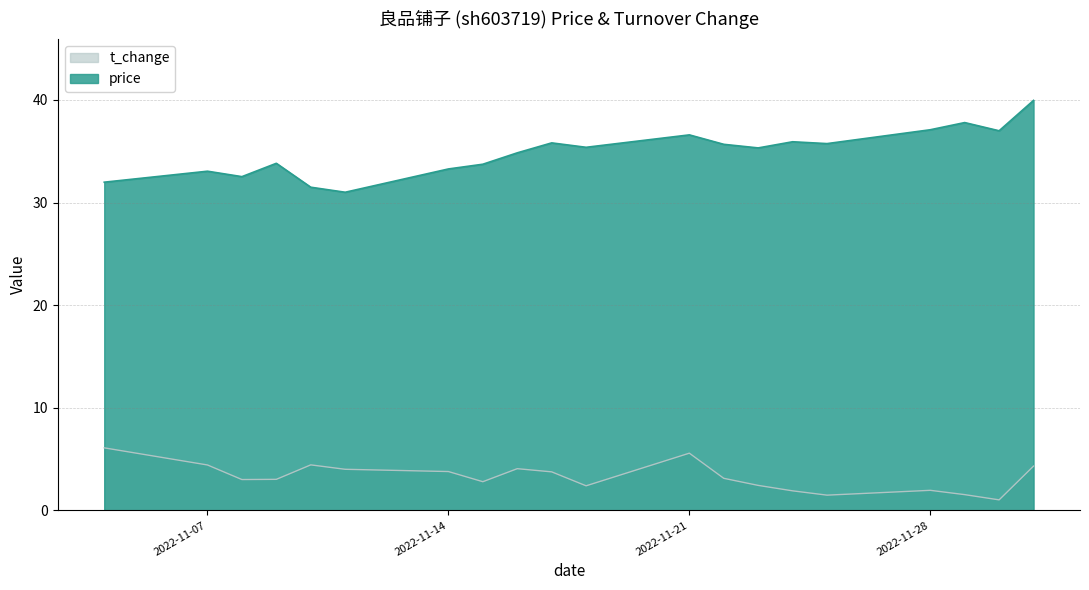

What is the sum of the price values at 2022-11-28 and 2022-11-07?

70.2